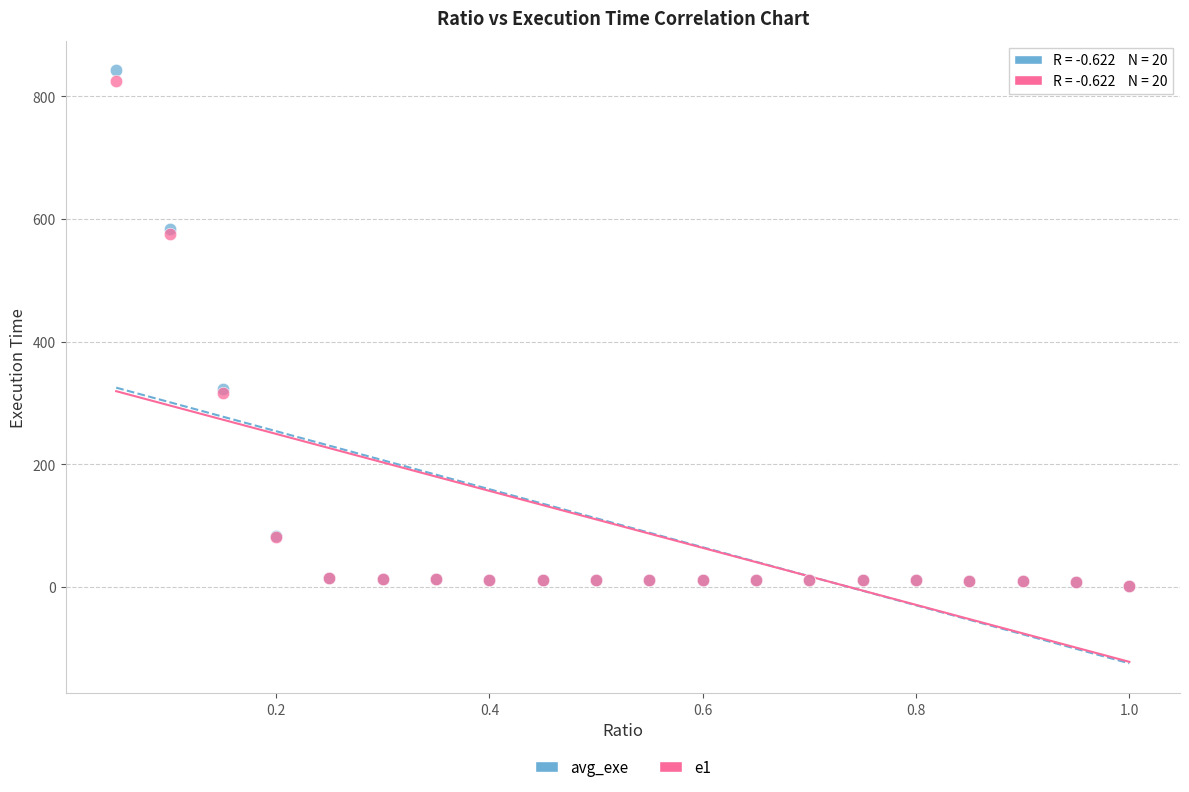

What are all the series names shown in the legend?

avg_exe, e1